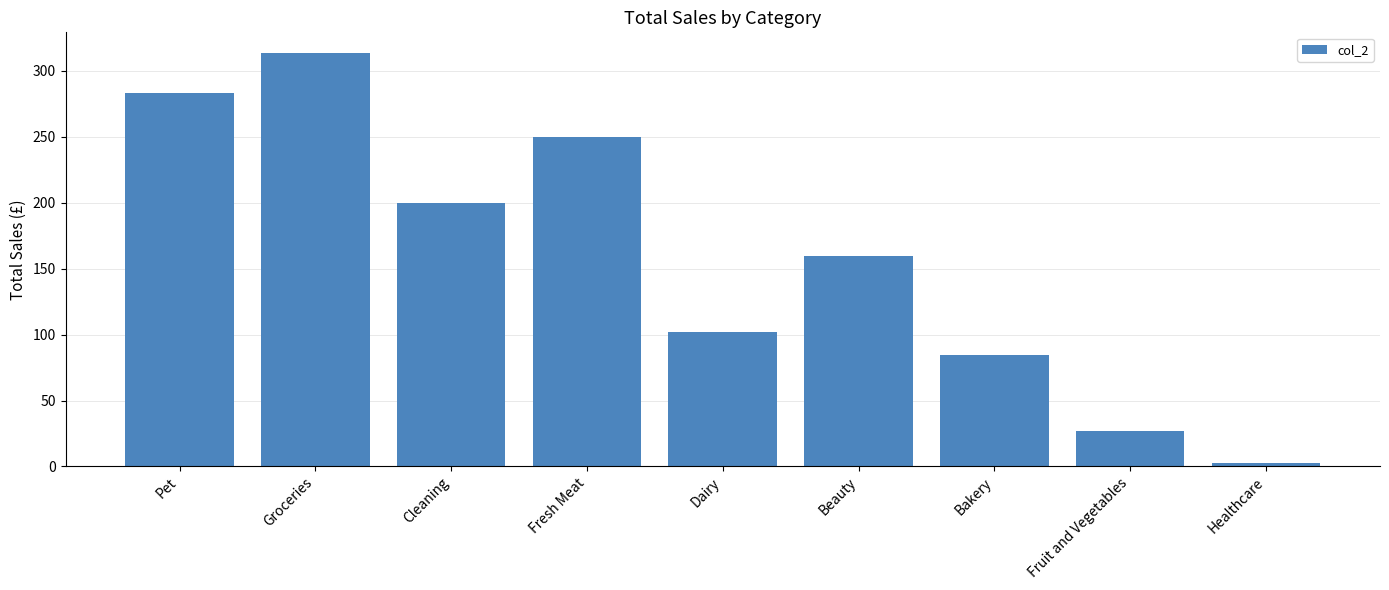

Between Groceries and Dairy, which is larger?

Groceries